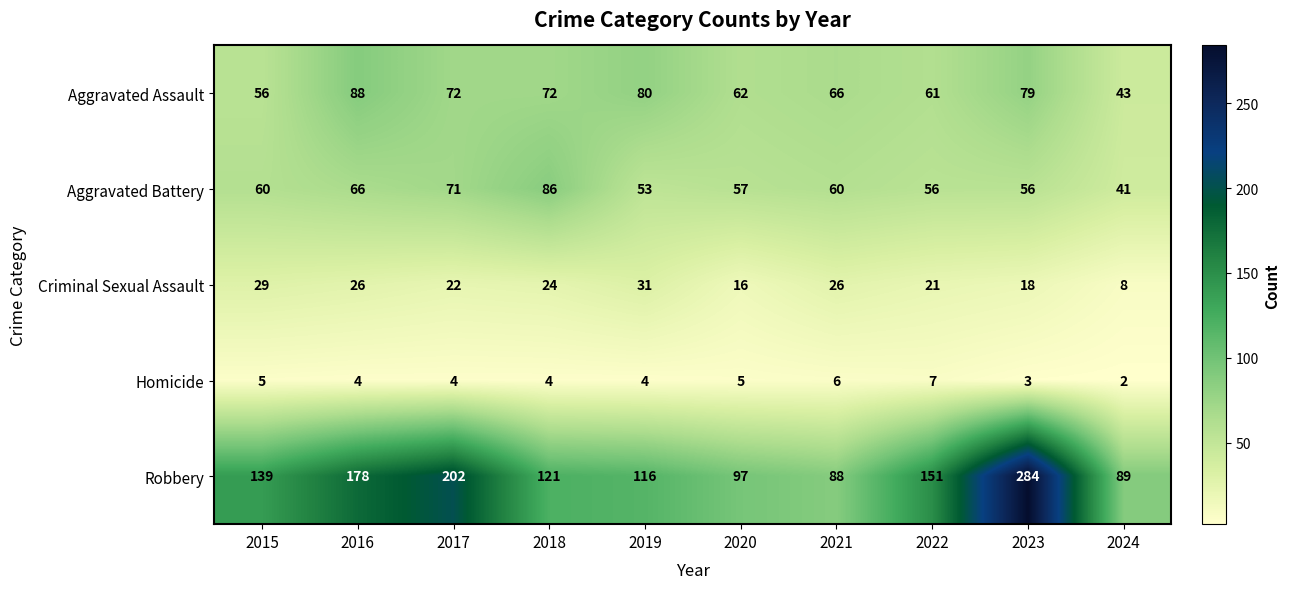

The Robbery series shows 88 at 2021. True or false?

True